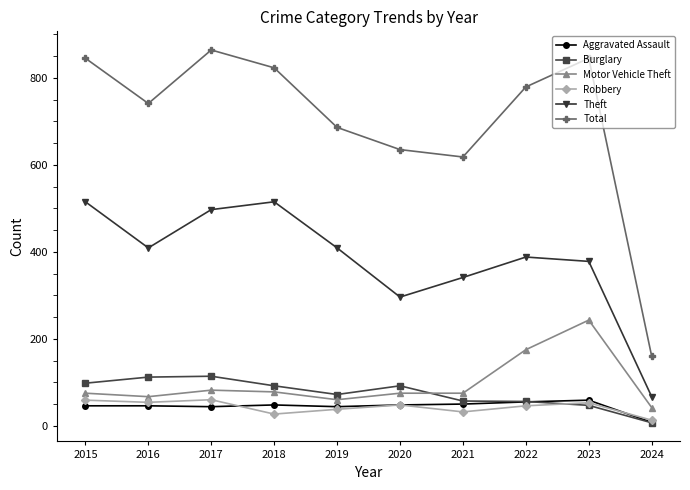

At which category does Theft reach its first local valley?

2016